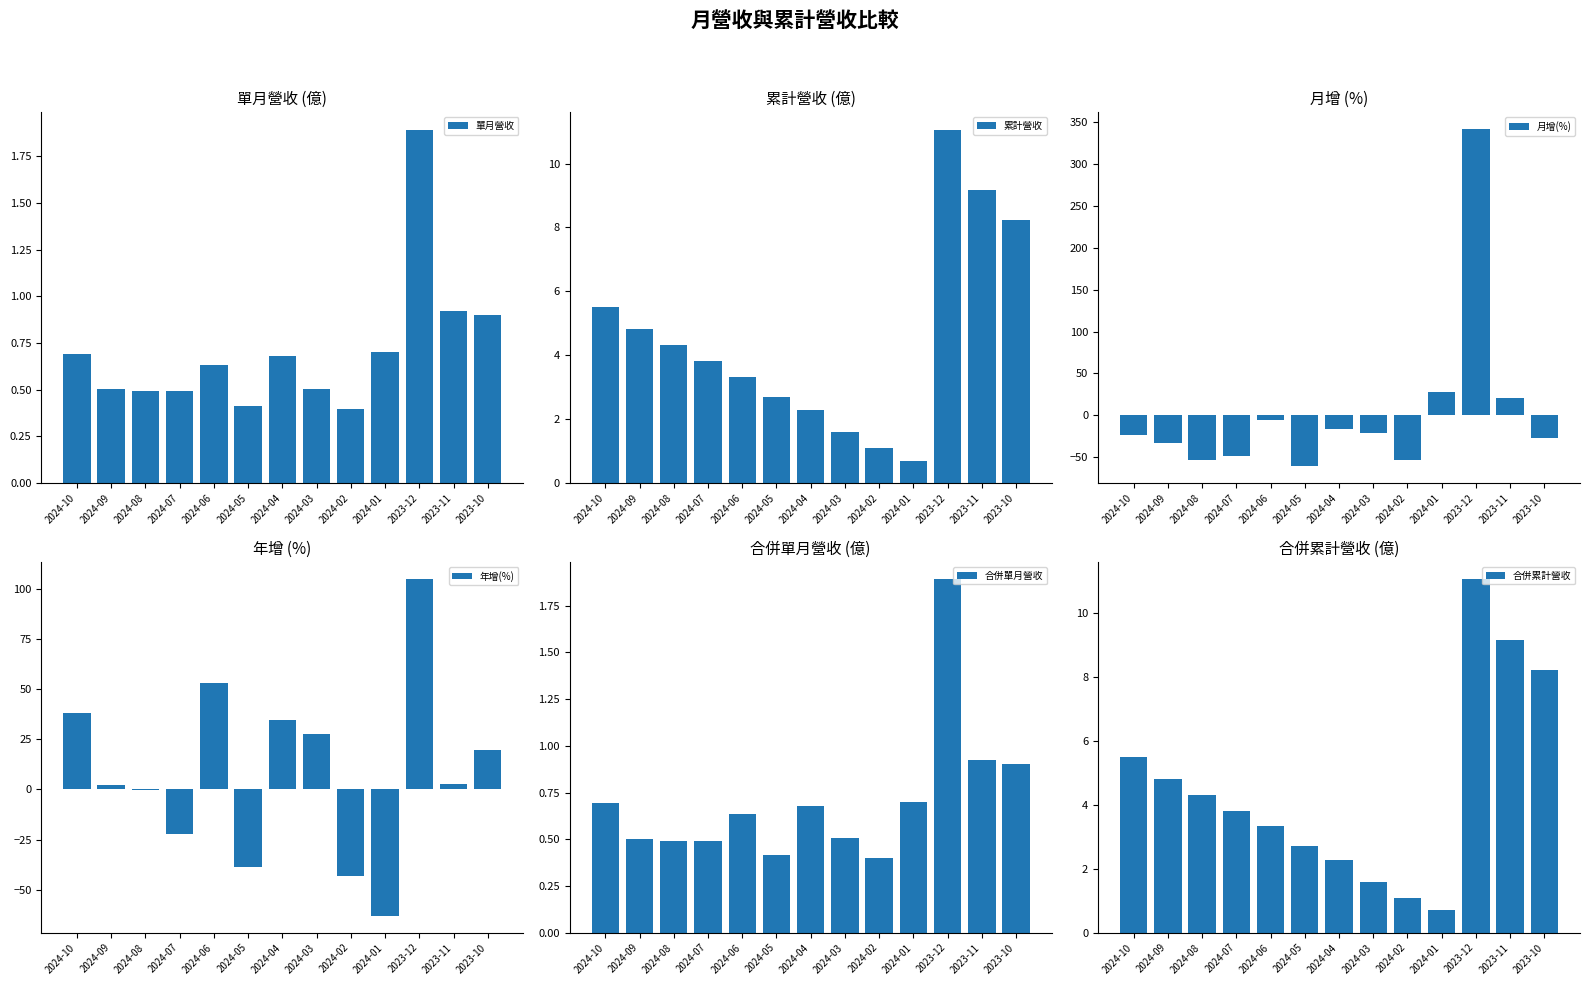

What is the sum of all 單月營收 values?

9.2